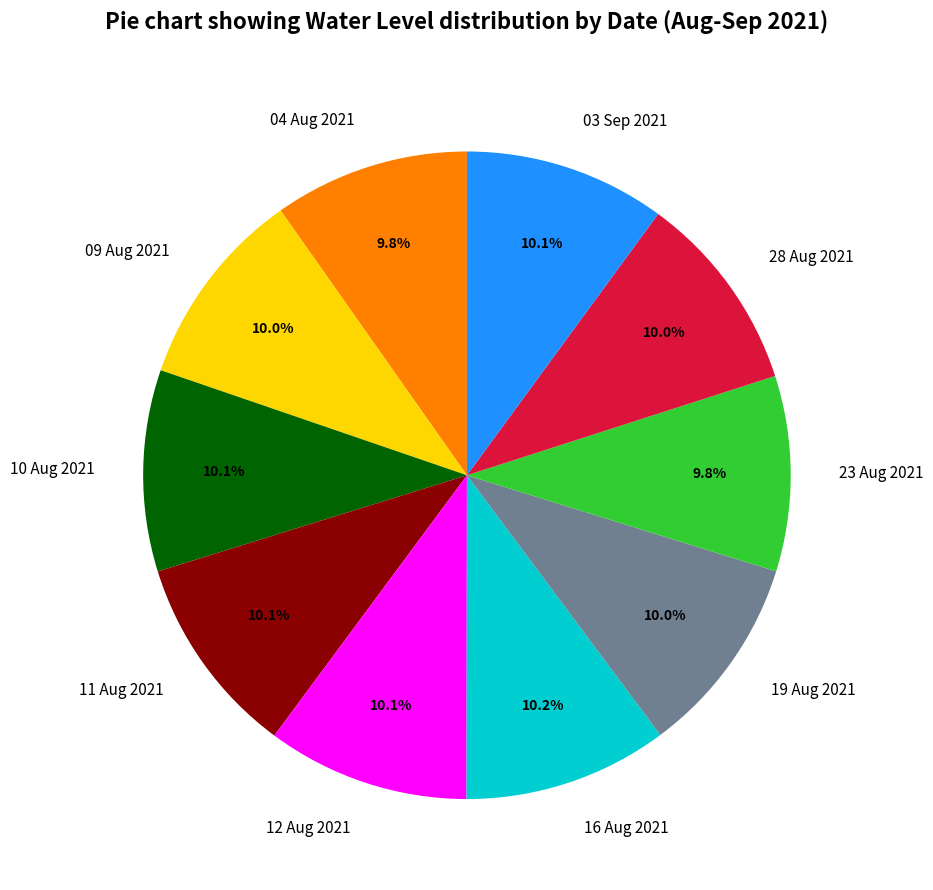

How many slices are in this pie chart?

10